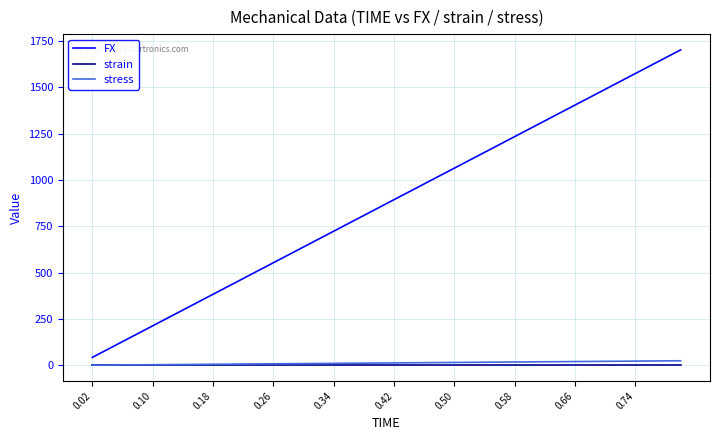

What are all the series names shown in the legend?

FX, strain, stress